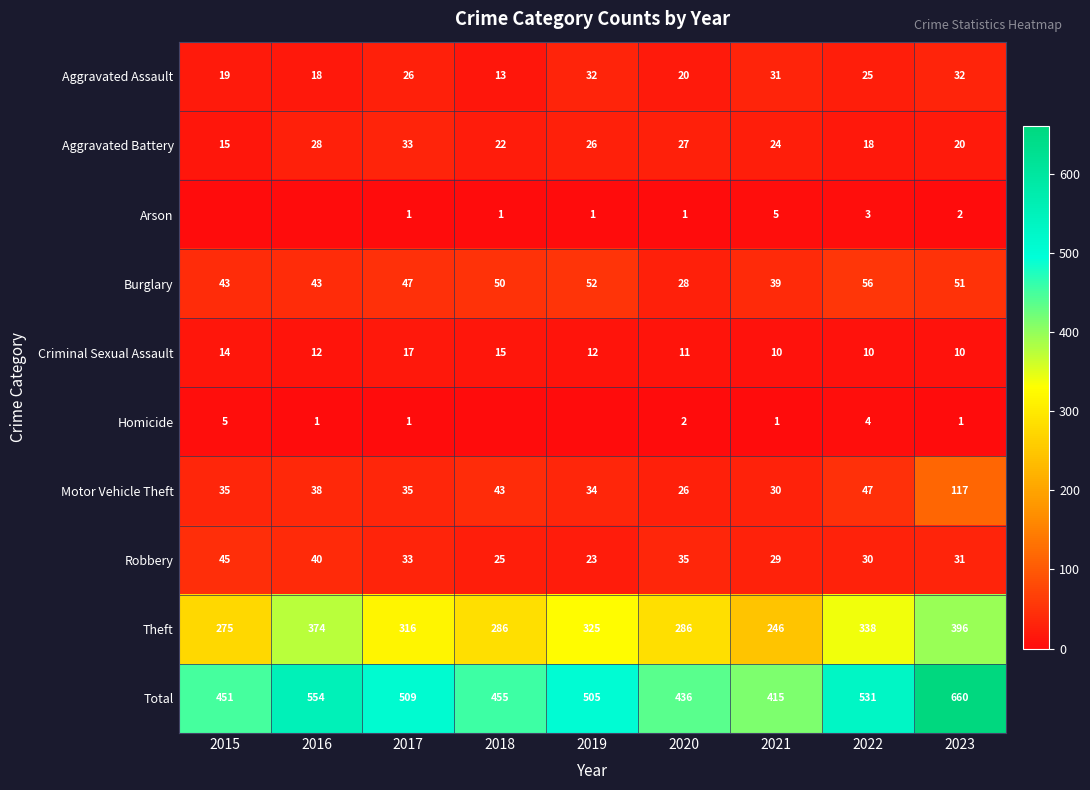

Is it true that Robbery equals 41 at 2023?

False